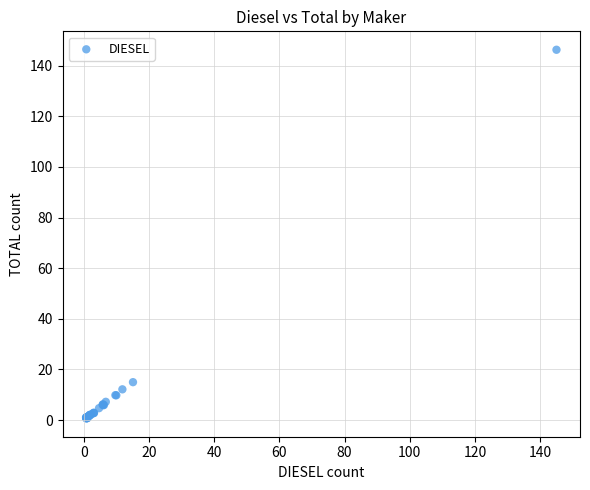

What Y value in the scatter plot is closest to 73?

15.0